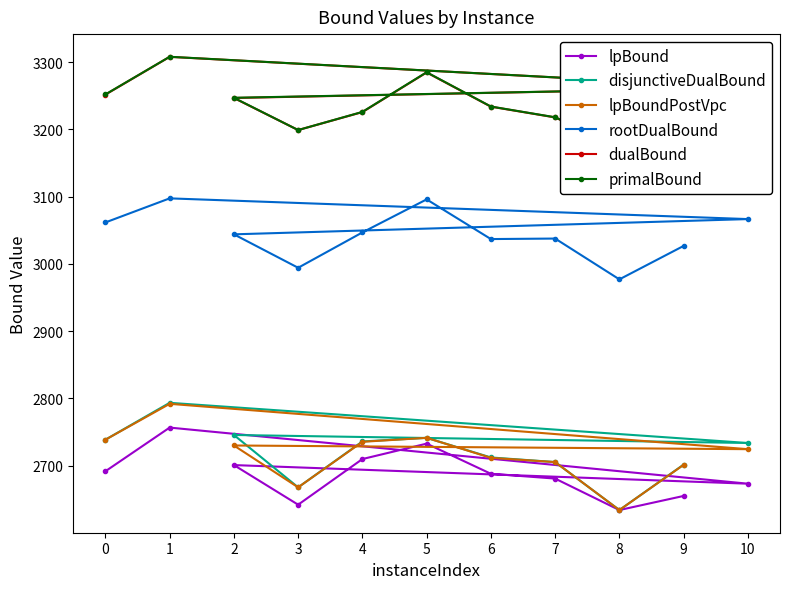

Where is the first local minimum for primalBound?

3